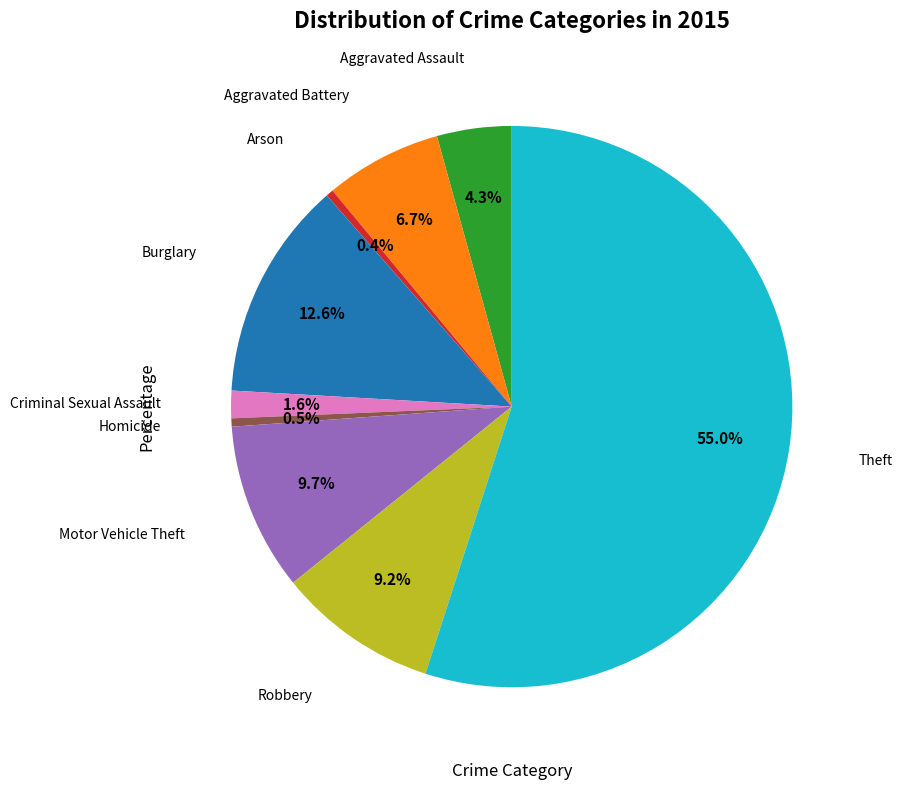

Which slice is the largest?

Theft